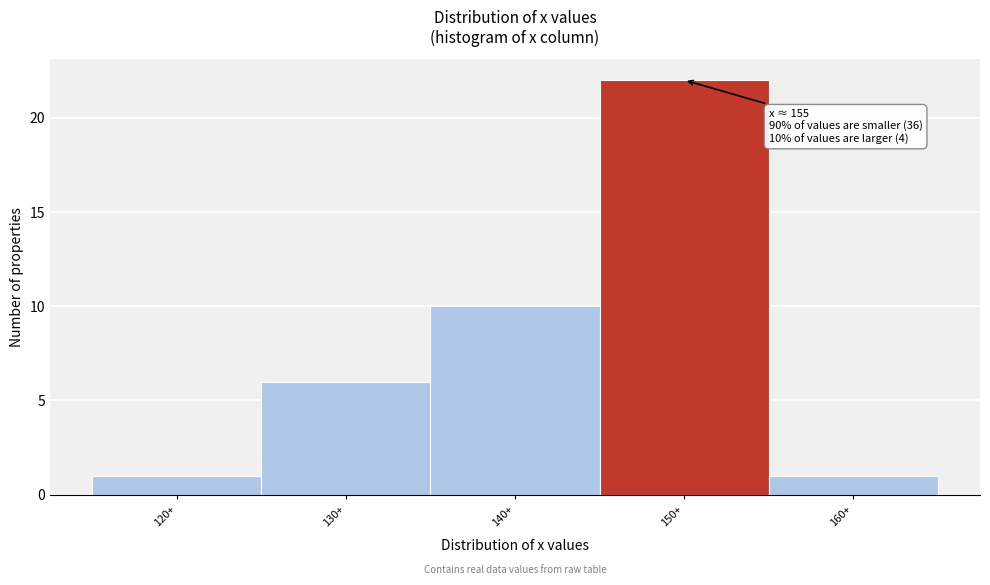

Reading left to right, transcribe all the data shown in this chart.

120+=1	130+=6	140+=10	150+=22	160+=1